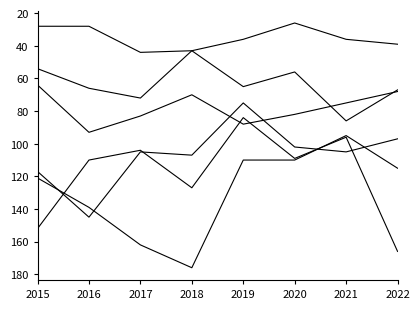

Reading right to left, what are all the values shown in this chart?

Aggravated Assault: 67	86	56	65	43	72	66	54
Aggravated Battery: 68	75	82	88	70	83	93	64
Burglary: 115	95	110	110	176	162	139	121
Motor Vehicle Theft: 166	96	109	84	127	104	110	152
Robbery: 97	105	102	75	107	105	145	117
Criminal Sexual Assault: 39	36	26	36	43	44	28	28